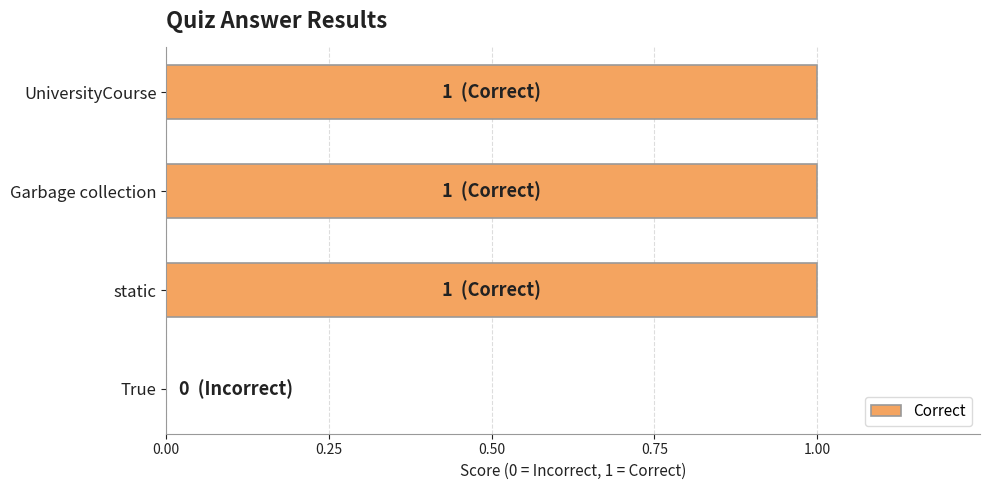

Which has a higher value, True or Garbage collection?

Garbage collection